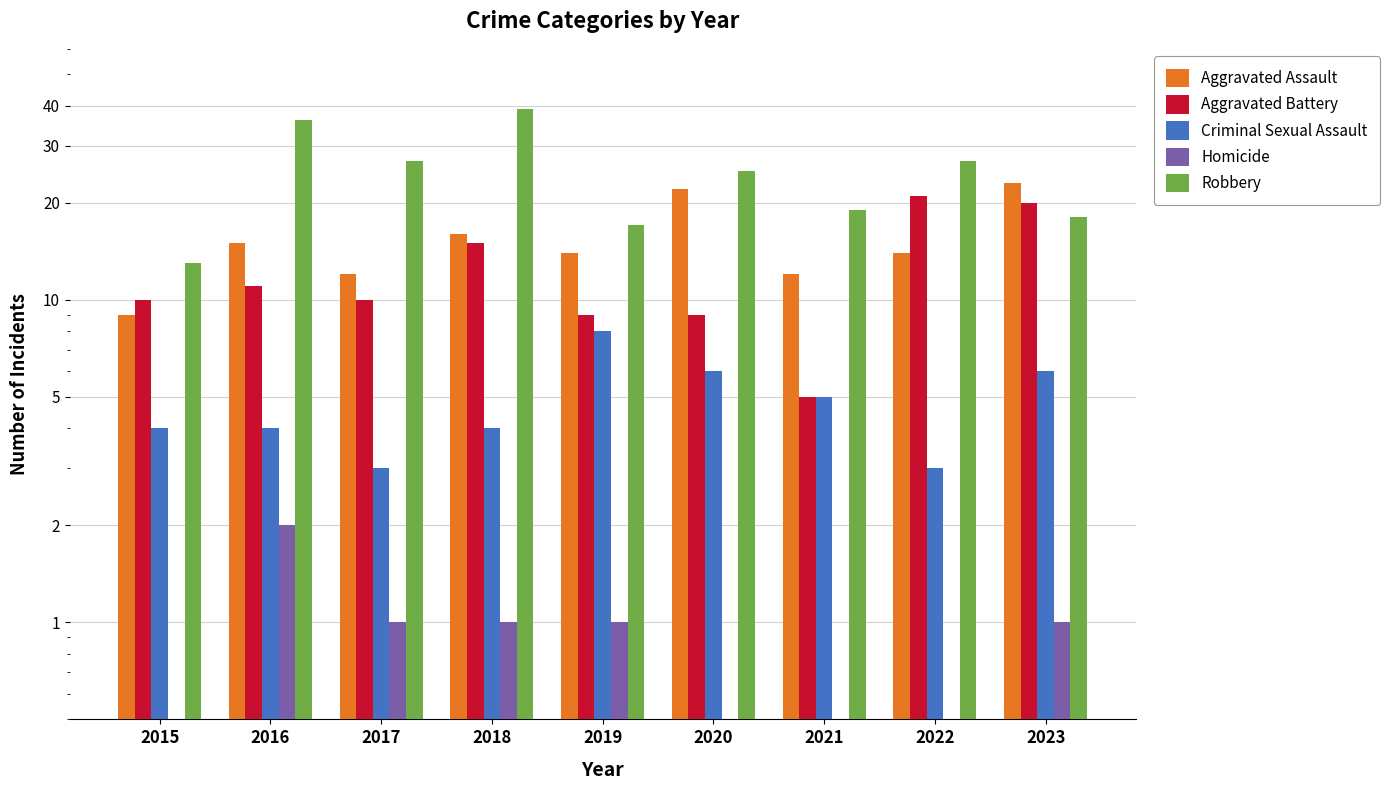

At which category is the sum across all series the highest?

2018